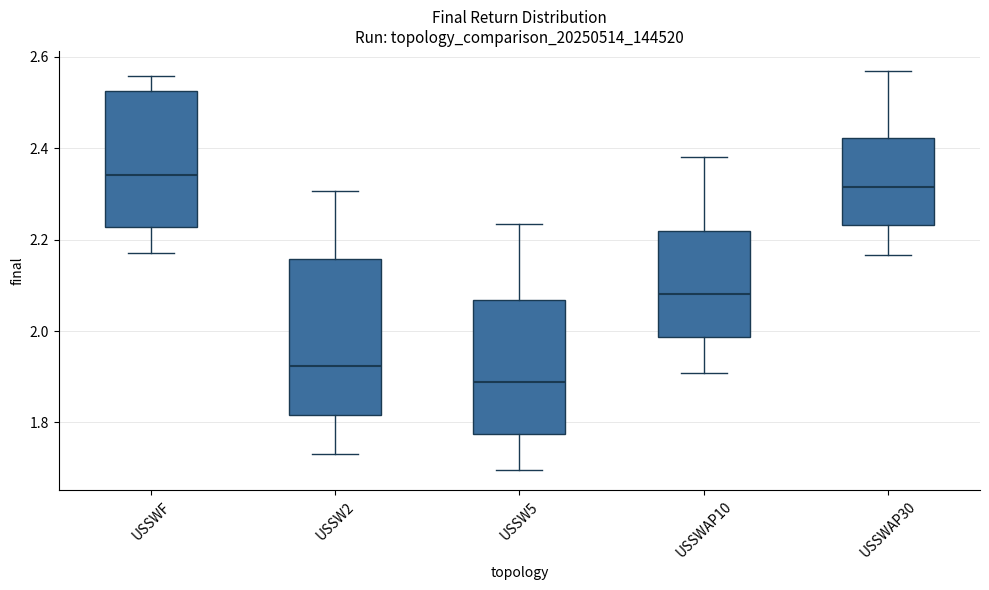

Reading left to right, transcribe this box plot: for each box, give where its median line is, the range the box spans, and where its two whiskers end, as read against the y-axis. The values are not printed on the chart, so give them approximately, as read against the axis.

USSWF: median 2.34, box 2.22 to 2.52, whiskers 2.18 to 2.56
USSW2: median 1.92, box 1.82 to 2.16, whiskers 1.74 to 2.30
USSW5: median 1.88, box 1.78 to 2.06, whiskers 1.70 to 2.24
USSWAP10: median 2.08, box 1.98 to 2.22, whiskers 1.90 to 2.38
USSWAP30: median 2.32, box 2.24 to 2.42, whiskers 2.16 to 2.56